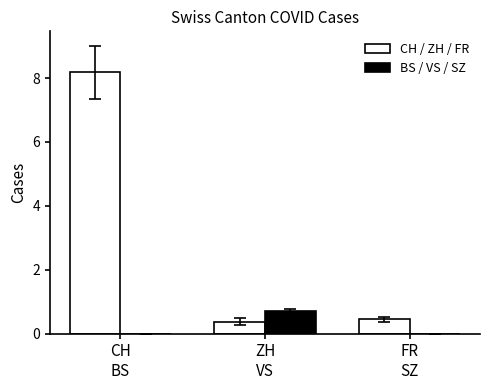

What is the maximum value for CH / ZH / FR?

8.2